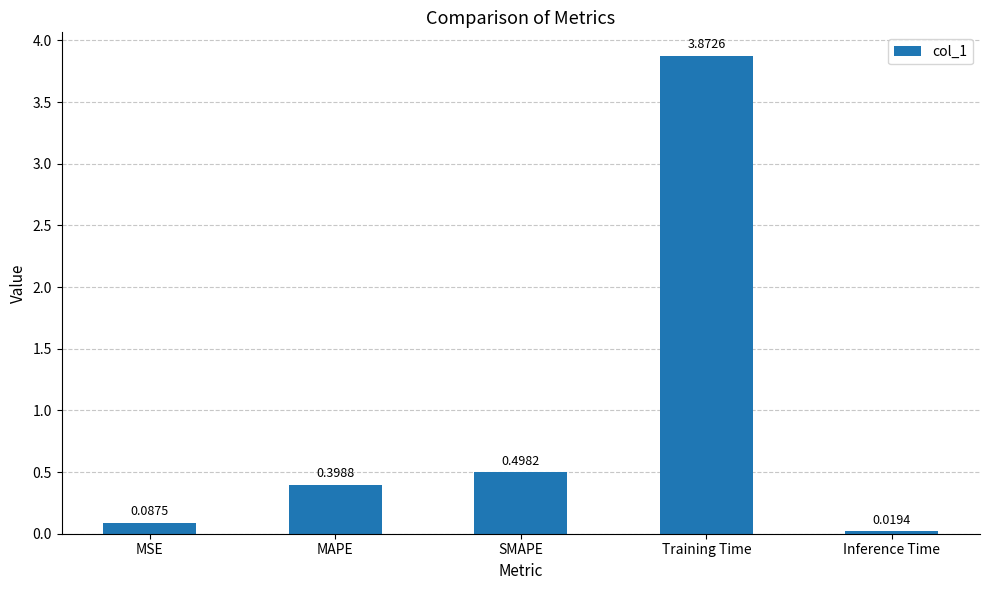

Between MAPE and MSE, which is larger?

MAPE